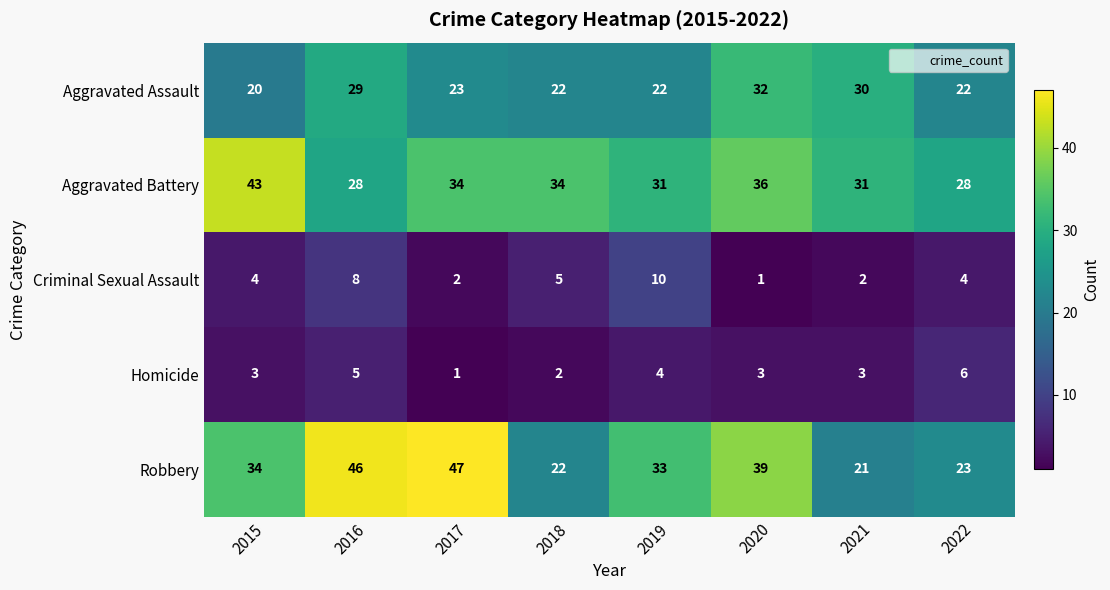

What is the sum of all Robbery values?

265